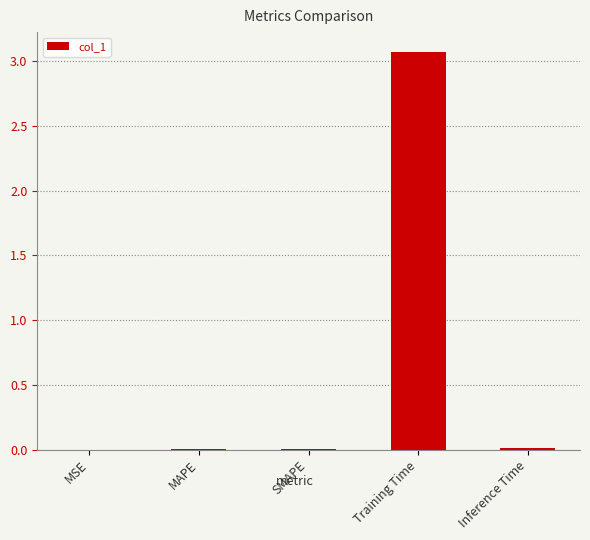

Which category has the highest value across all series?

Training Time